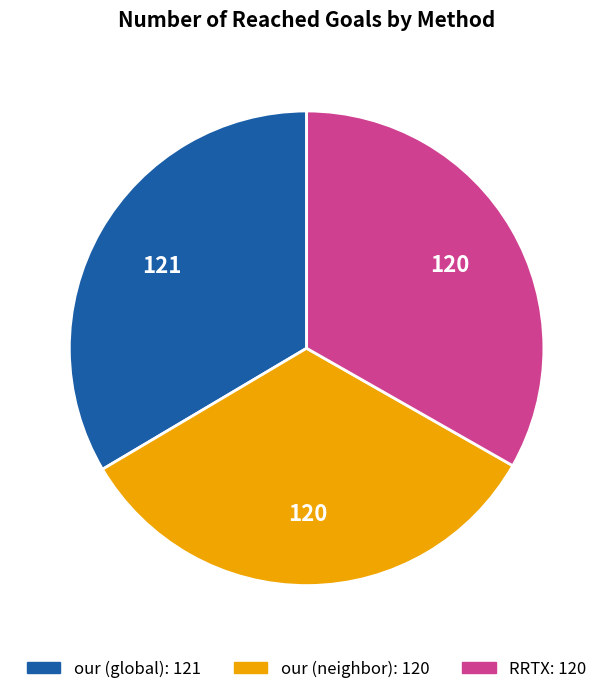

Does any single category account for the majority?

No